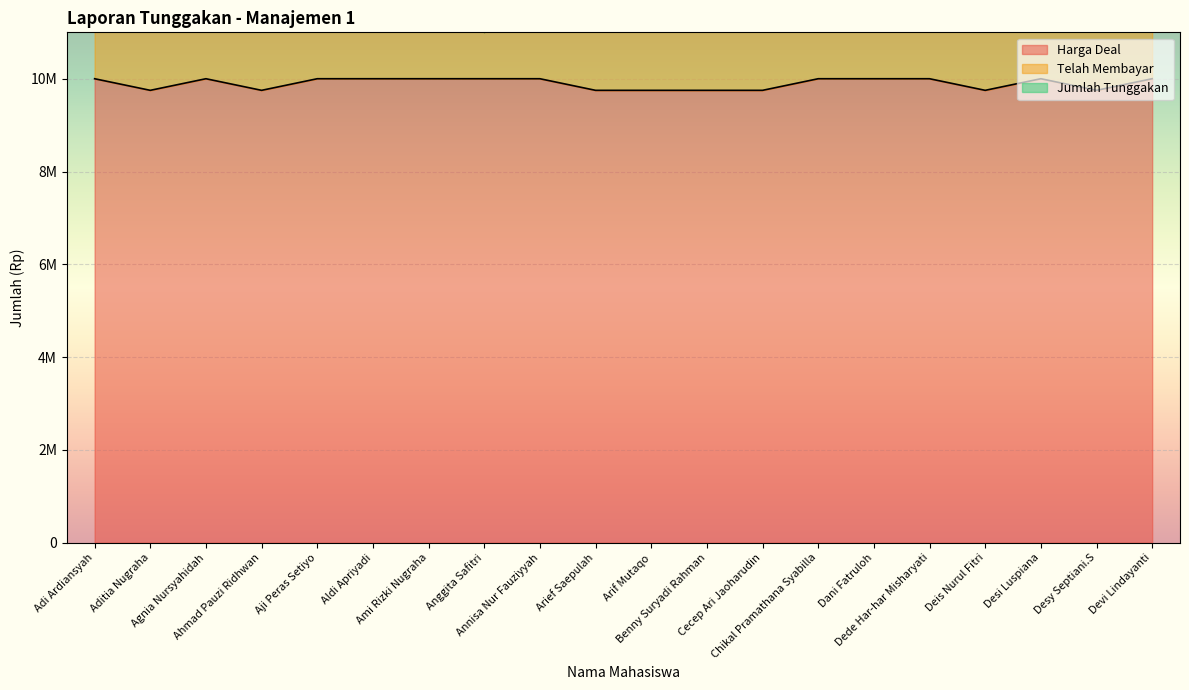

Is the value of Harga Deal at Devi Lindayanti greater than the value of Telah Membayar at Arief Saepulah?

No